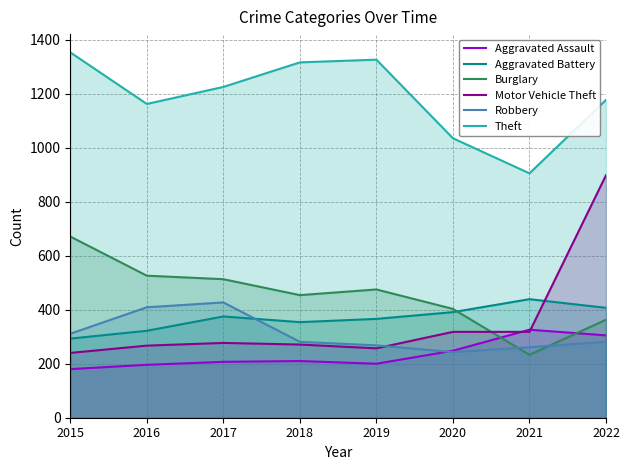

Reading left to right, what are all the values shown in this chart?

Aggravated Assault: 2015=180	2016=196	2017=207	2018=210	2019=200	2020=248	2021=326	2022=305
Aggravated Battery: 2015=293	2016=322	2017=375	2018=354	2019=366	2020=391	2021=439	2022=407
Burglary: 2015=671	2016=526	2017=513	2018=454	2019=475	2020=403	2021=233	2022=363
Motor Vehicle Theft: 2015=240	2016=267	2017=277	2018=271	2019=257	2020=318	2021=318	2022=898
Robbery: 2015=311	2016=409	2017=427	2018=281	2019=268	2020=243	2021=261	2022=281
Theft: 2015=1353	2016=1162	2017=1225	2018=1316	2019=1326	2020=1035	2021=905	2022=1177